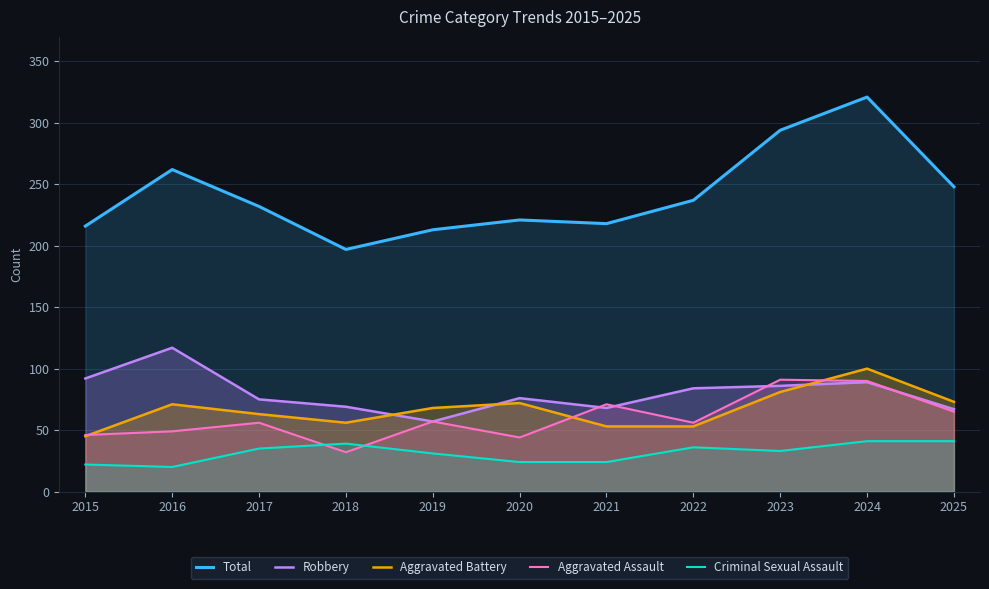

What are all the series names shown in the legend?

Total, Robbery, Aggravated Battery, Aggravated Assault, Criminal Sexual Assault